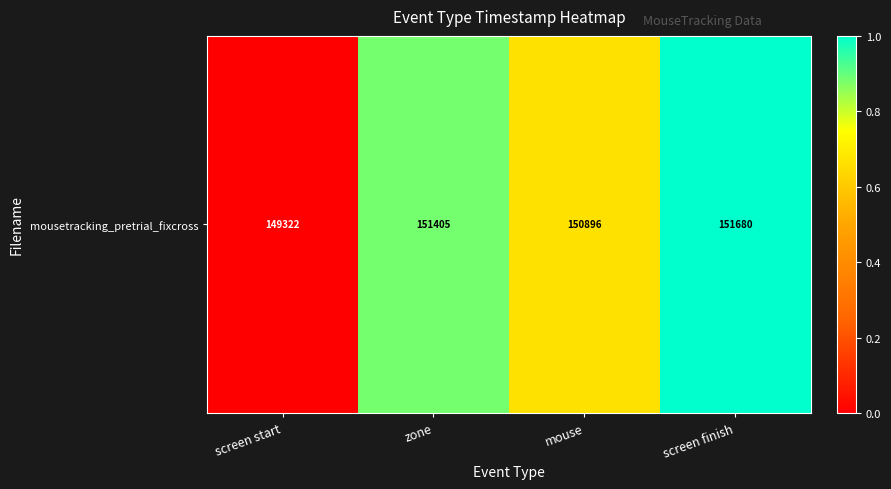

List the labels in order of value, smallest first.

screen start, mouse, zone, screen finish